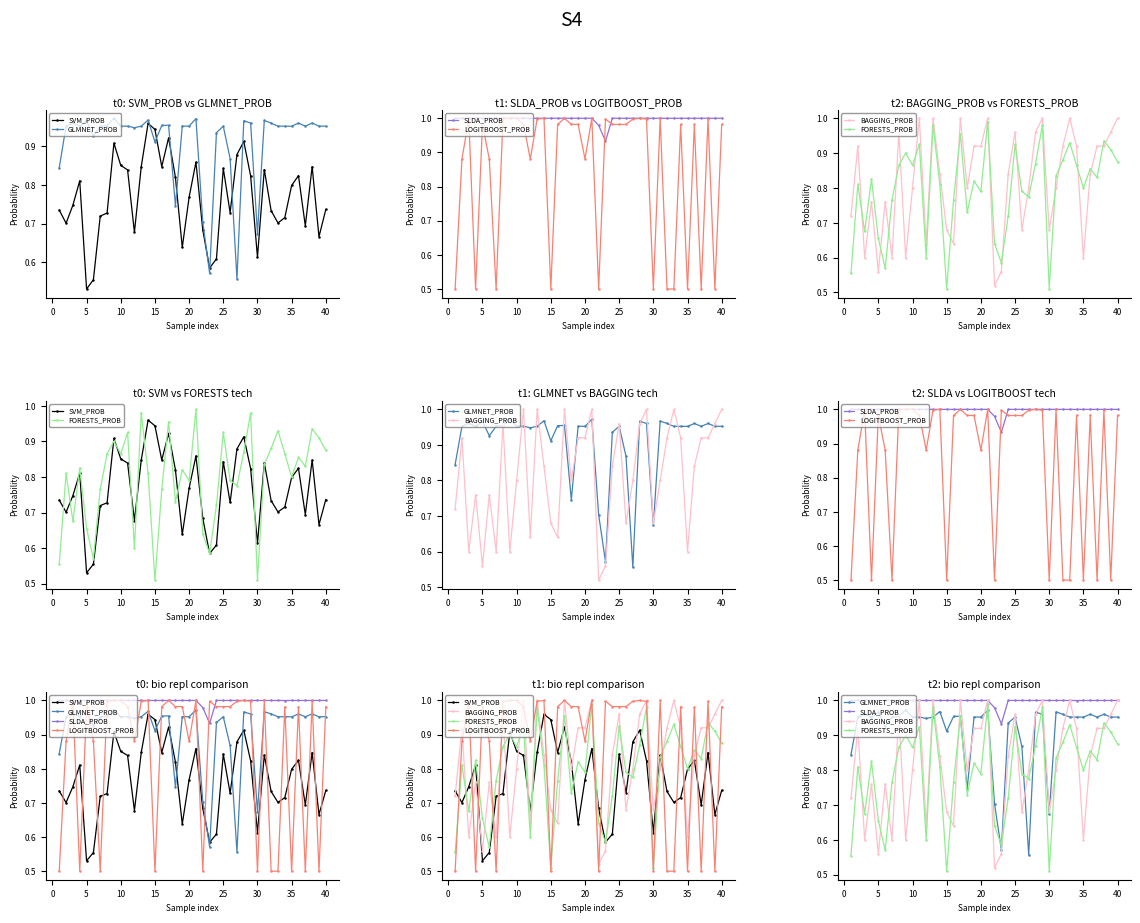

True or false: GLMNET_PROB has a value of 1.6 at 33.

False